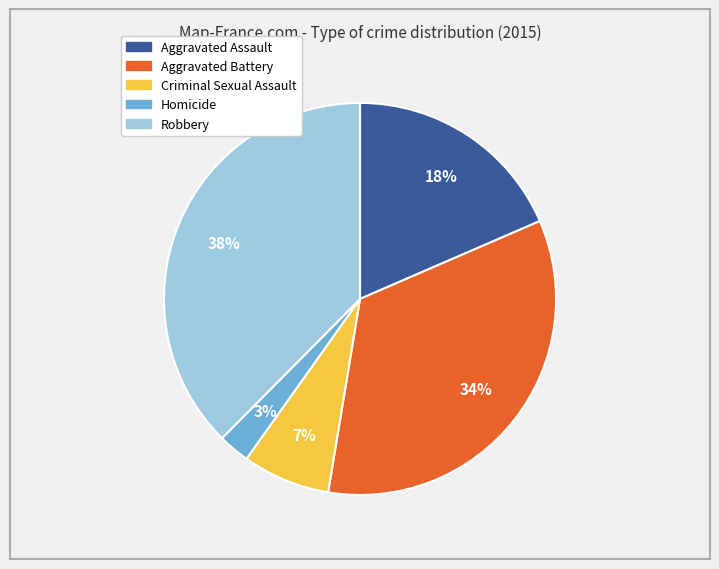

How many slices are in this pie chart?

5